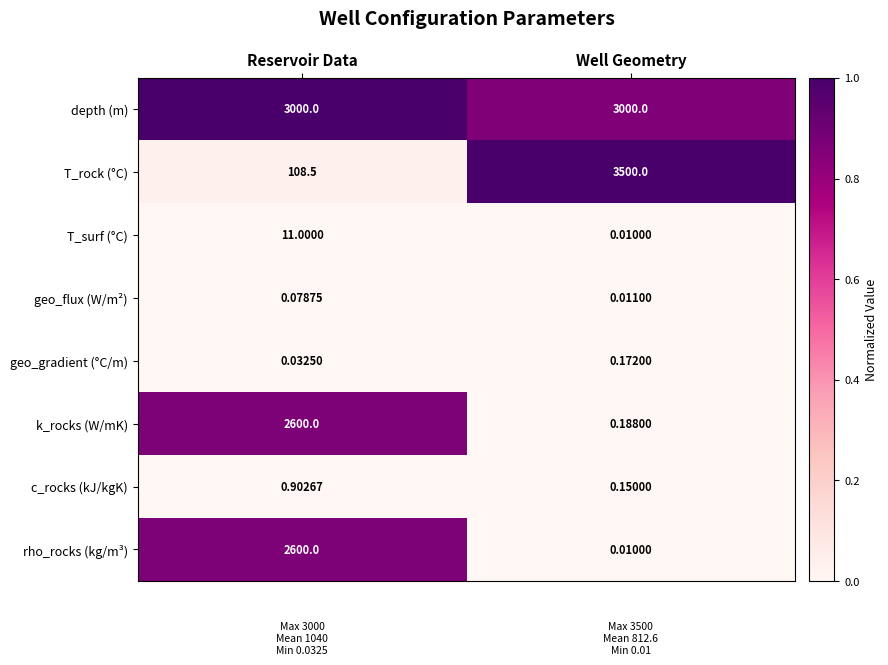

Rank the categories by T_rock (°C) value from lowest to highest.

Reservoir Data, Well Geometry